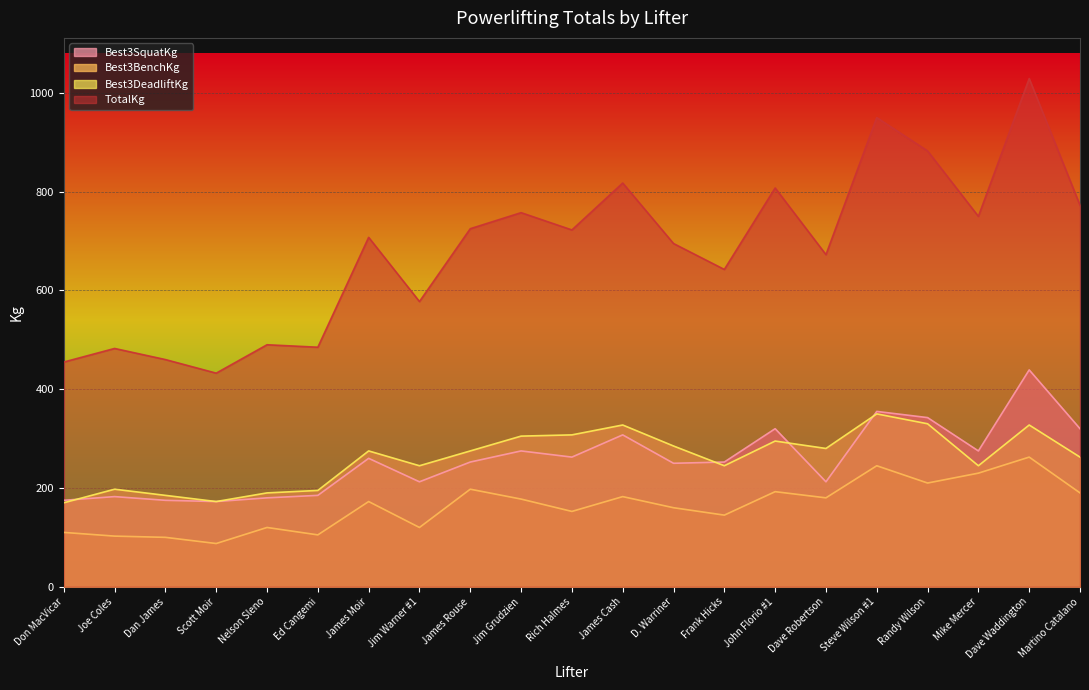

True or false: Best3DeadliftKg and Best3BenchKg cross at least once.

False